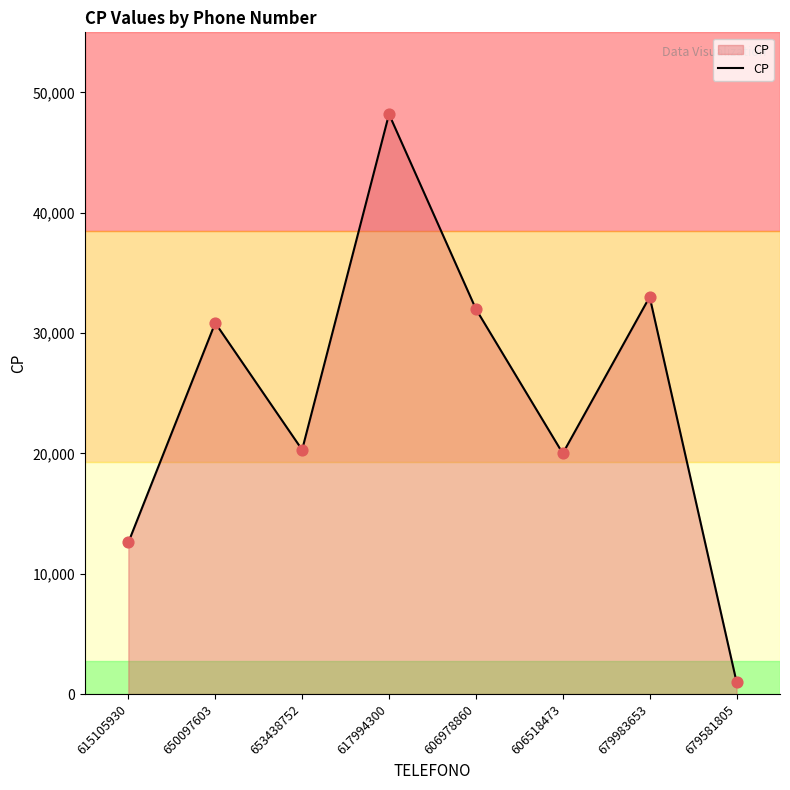

What is the change in value from 653438752 to 679581805?

-19301